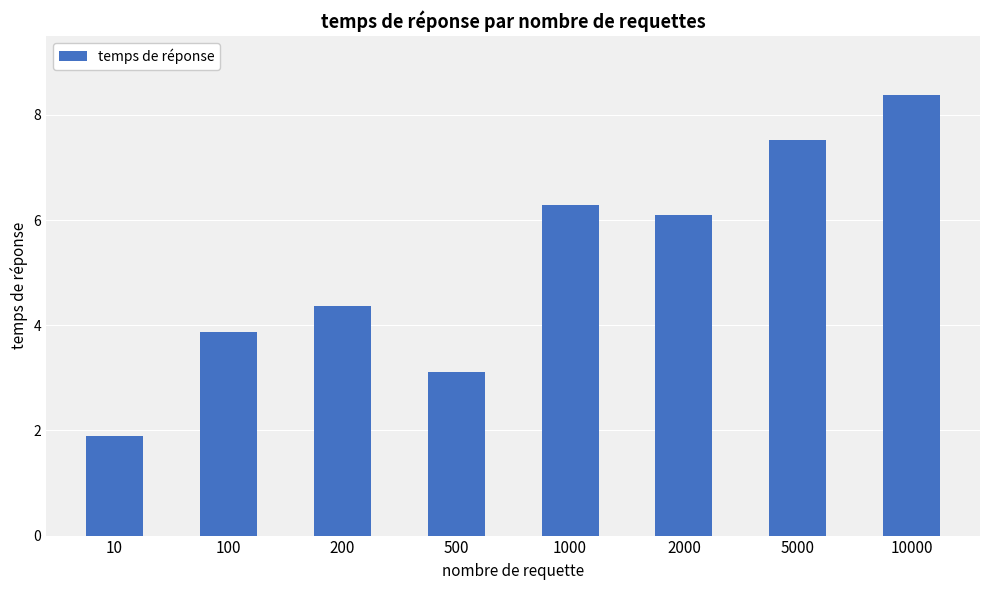

What is the difference between the values at 200 and 2000?

1.7